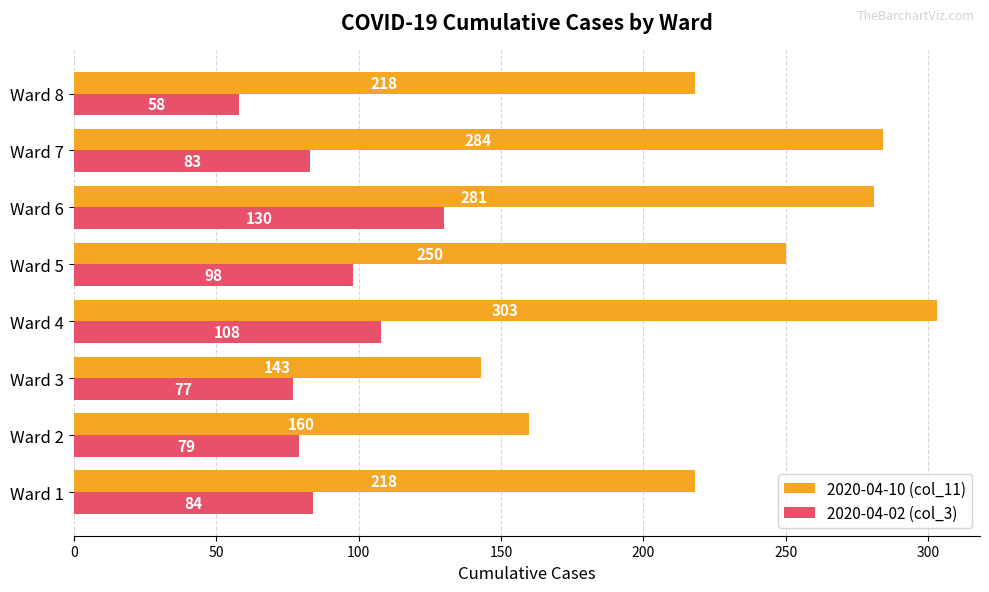

At which label is 2020-04-02 (col_3) closest to 94?

Ward 5